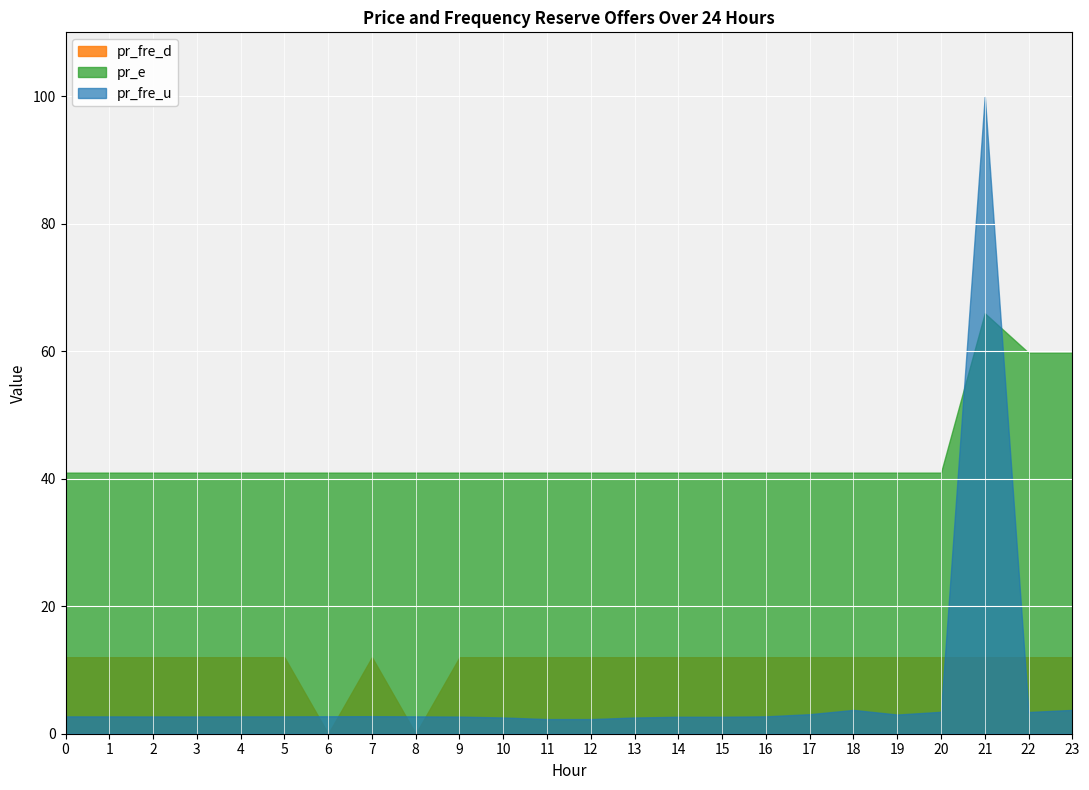

At which label is pr_e closest to 53?

22